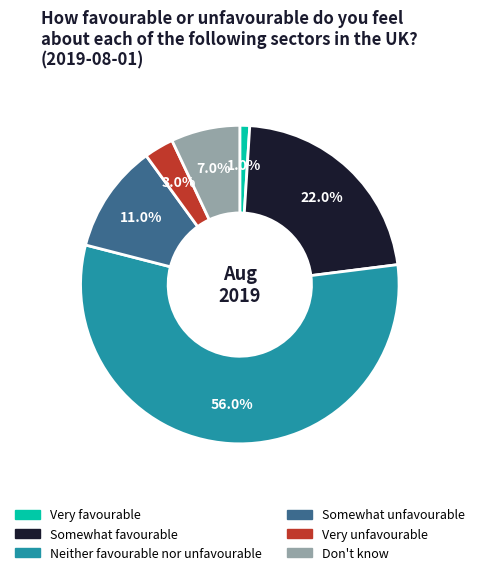

To the nearest percent, what percentage of the pie is Very favourable?

1%